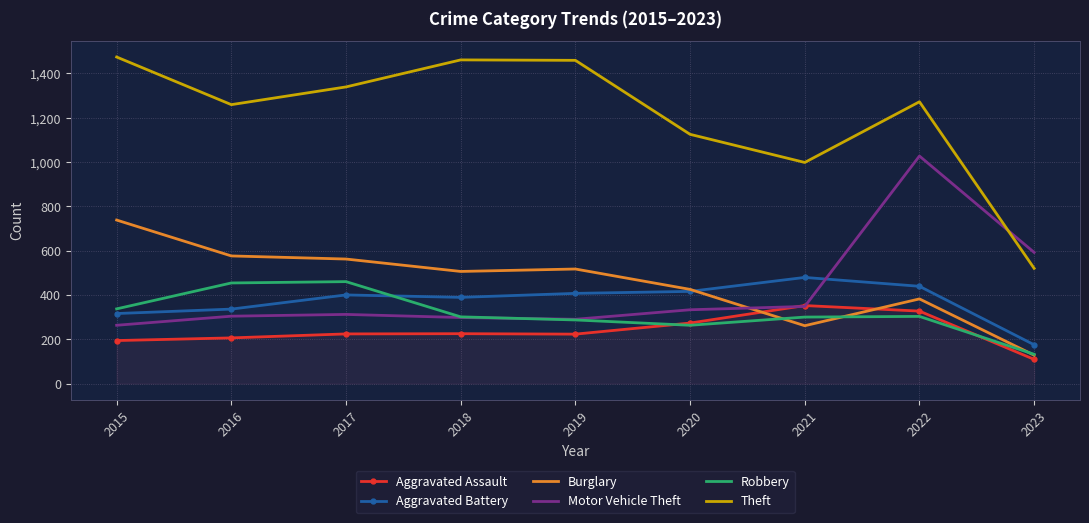

Between which two adjacent categories do Theft and Motor Vehicle Theft first intersect?

2022 and 2023